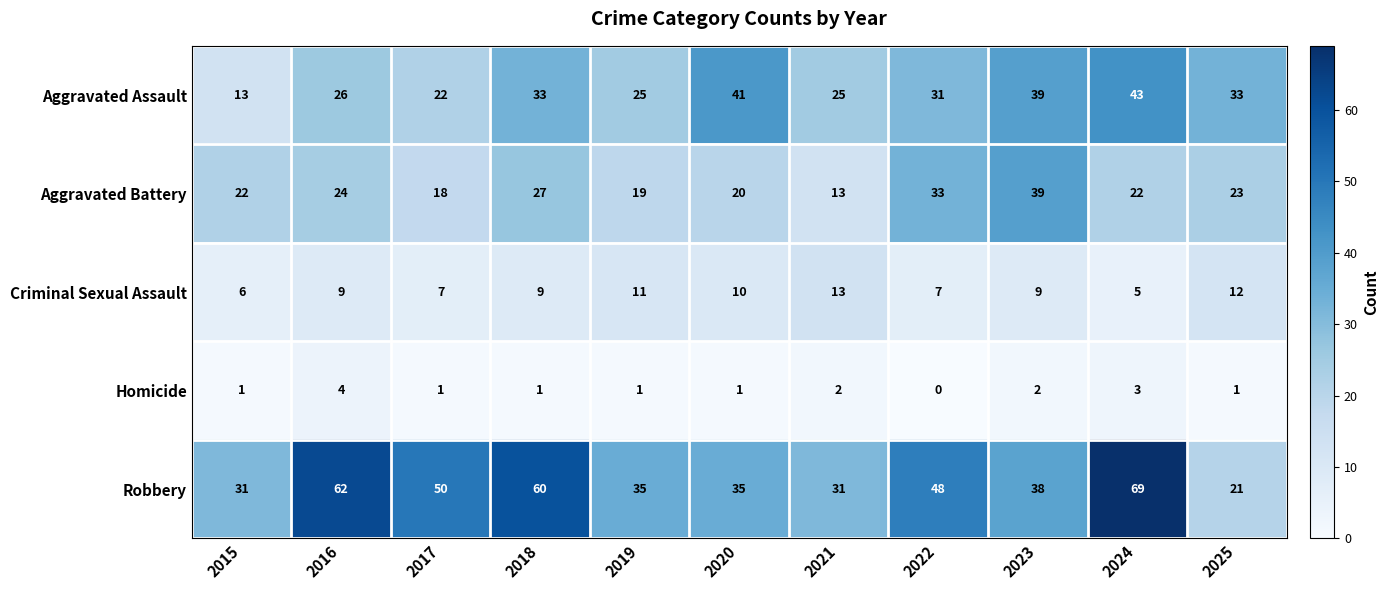

How many values in the Aggravated Assault series are below 31?

5